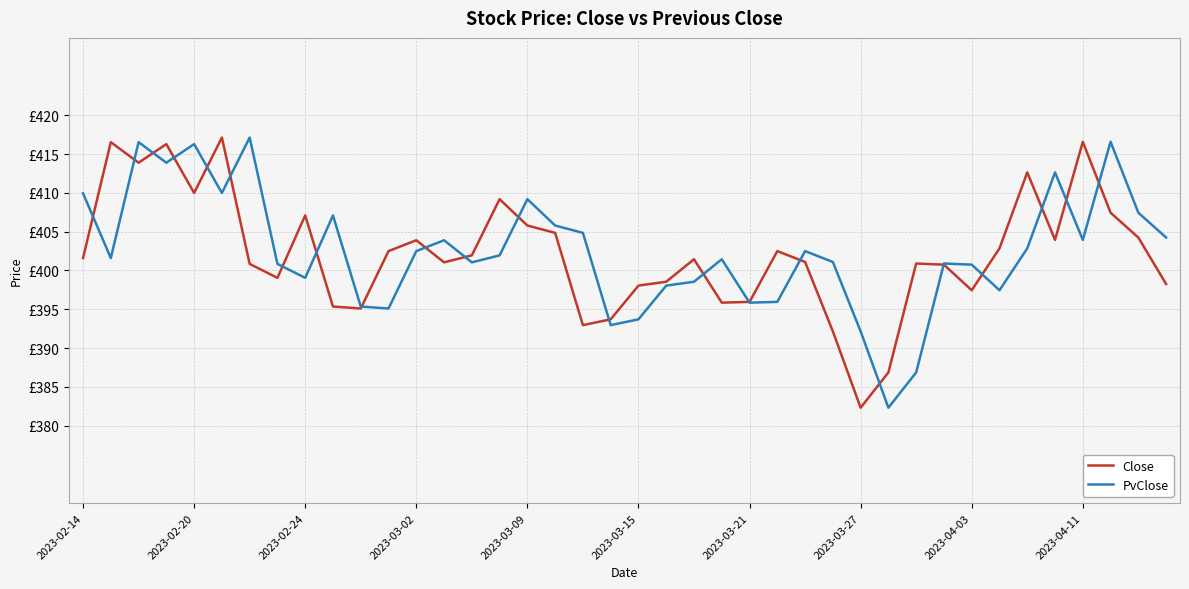

What are all the series names shown in the legend?

Close, PvClose